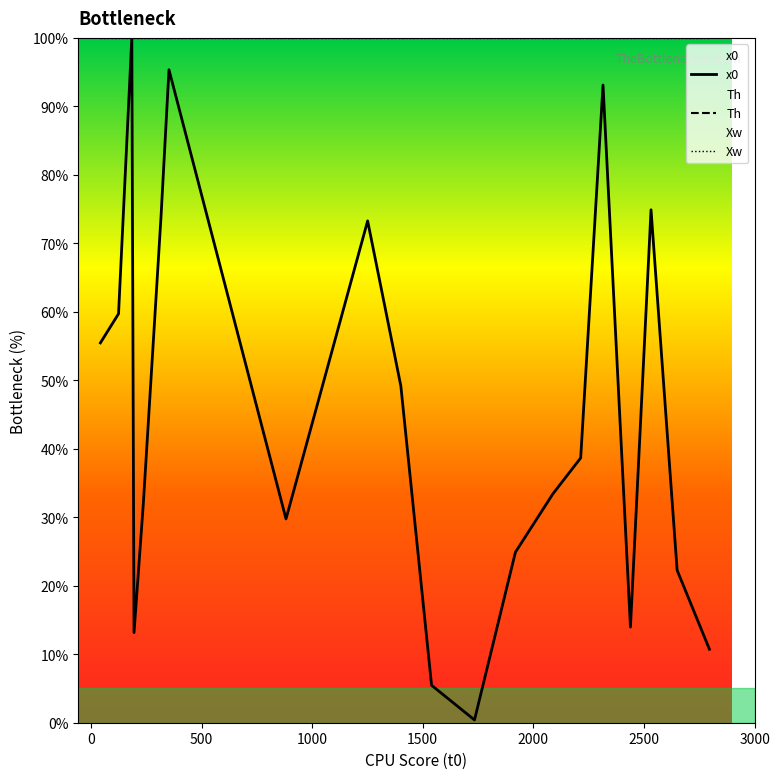

Is it true that Xw equals 63.6 at 11?

False